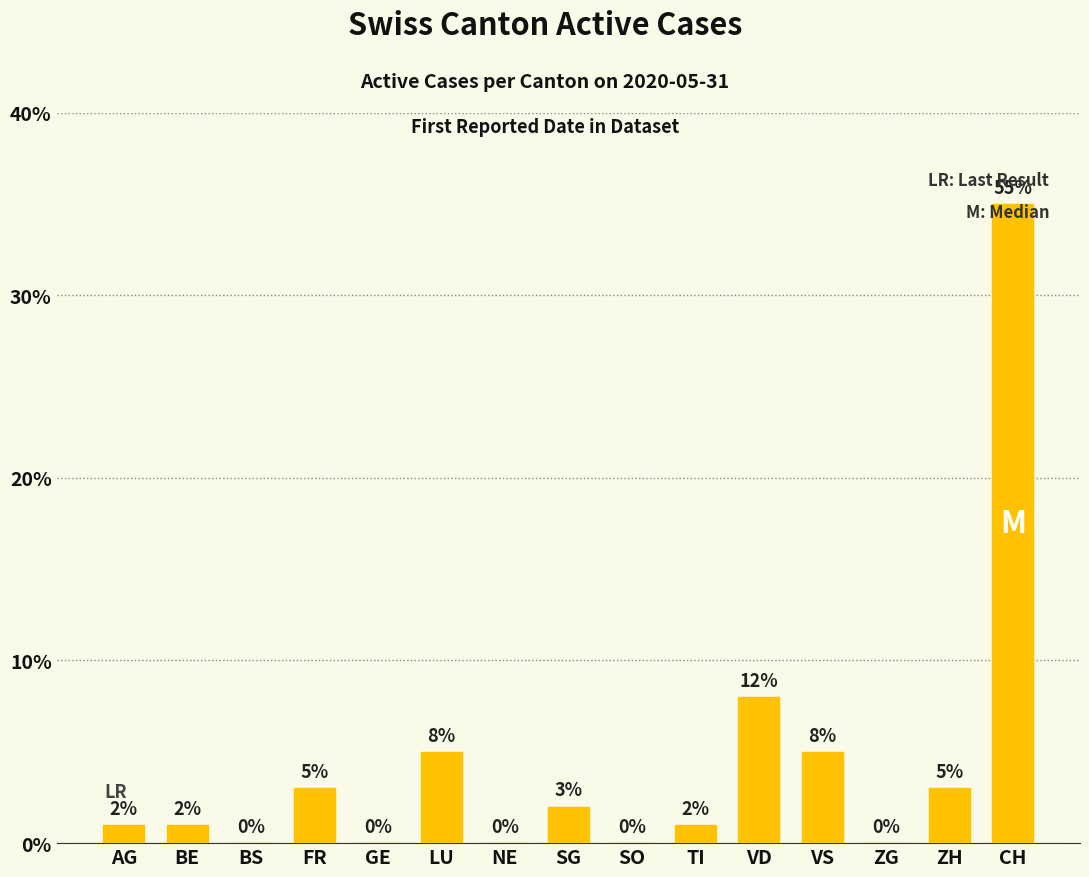

The chart shows a value of 2 at VD. True or false?

False